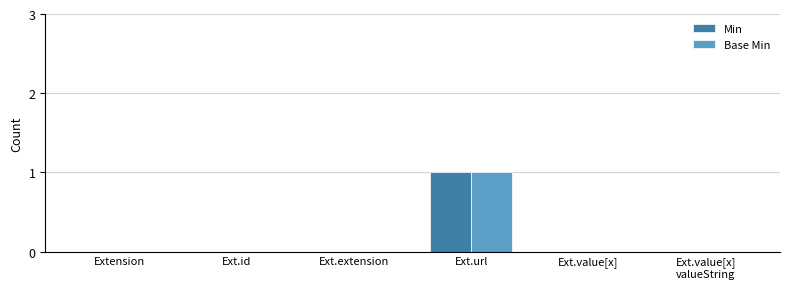

The Base Min series shows 0 at Ext.id. True or false?

True